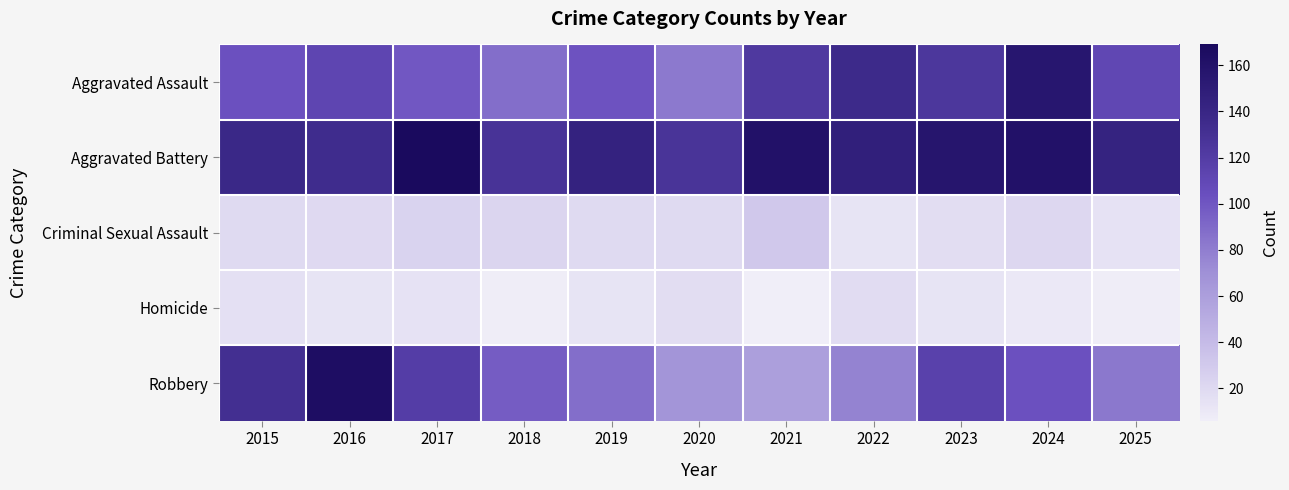

What is the difference between the highest and lowest values at 2024?

151